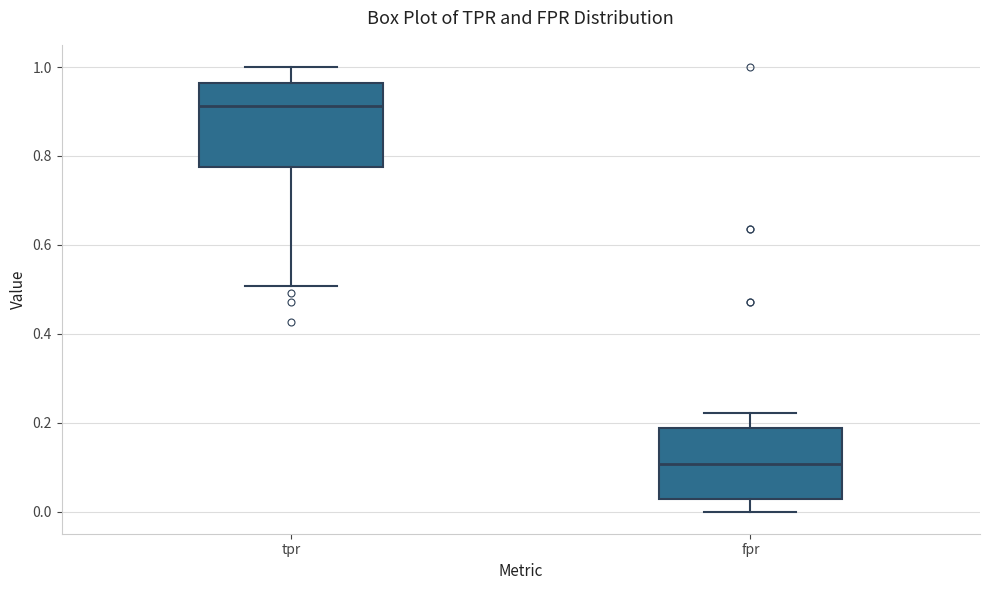

Where is the lower edge of the box for fpr on the y-axis? The values are not printed on the chart, so give them approximately, as read against the axis.

0.02